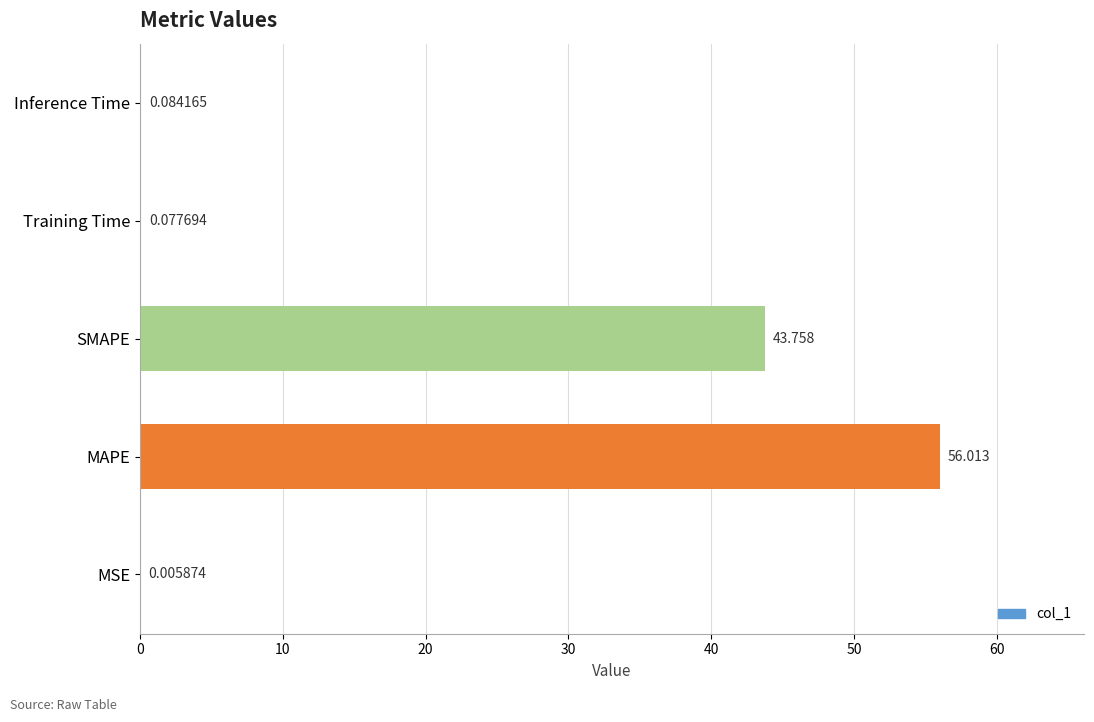

Where is the data nearest to the value 28?

SMAPE